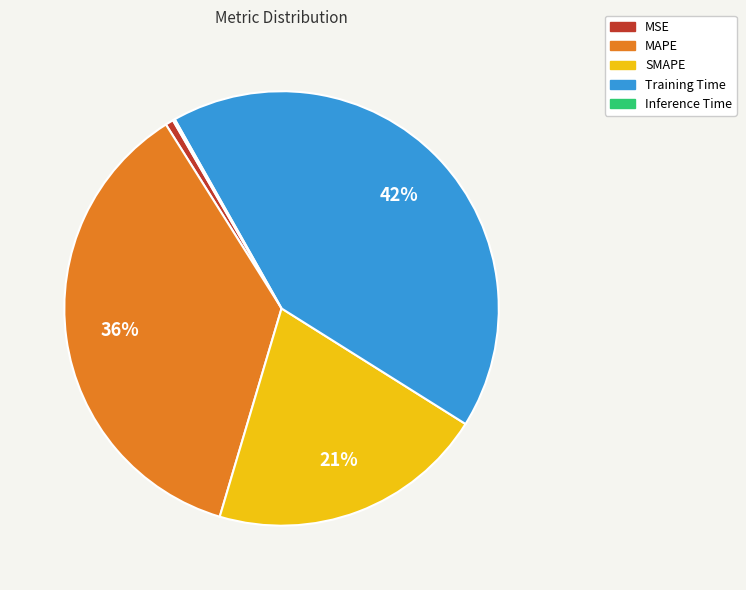

Is Training Time the majority of the pie?

No